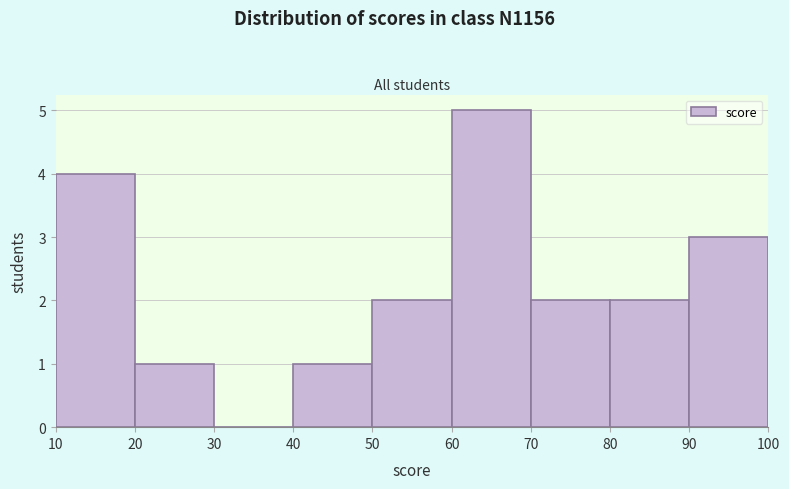

Over which range of the x-axis is the bar tallest?

60 to 70